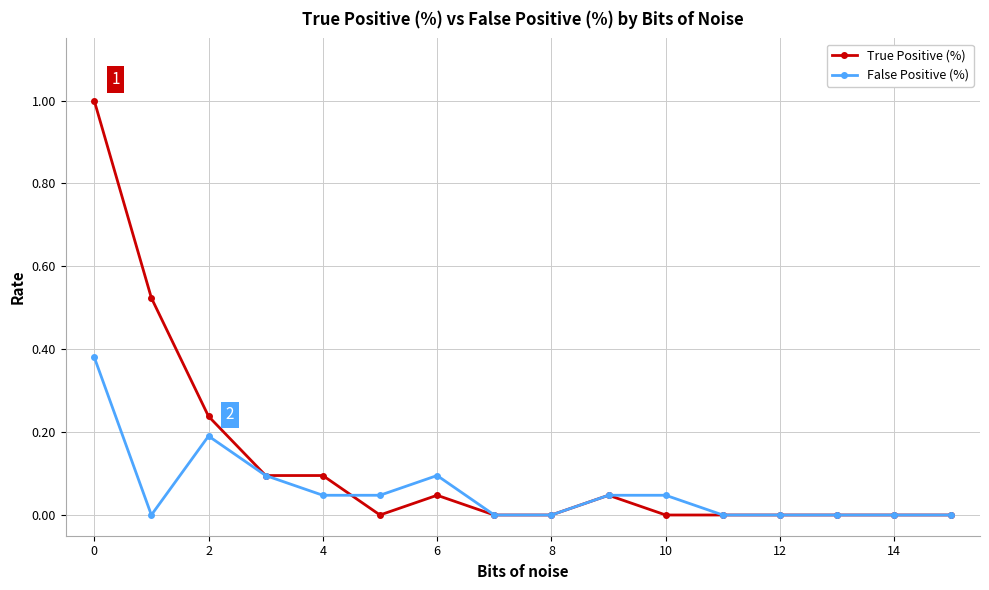

Which series has the largest range (max minus min)?

True Positive (%)